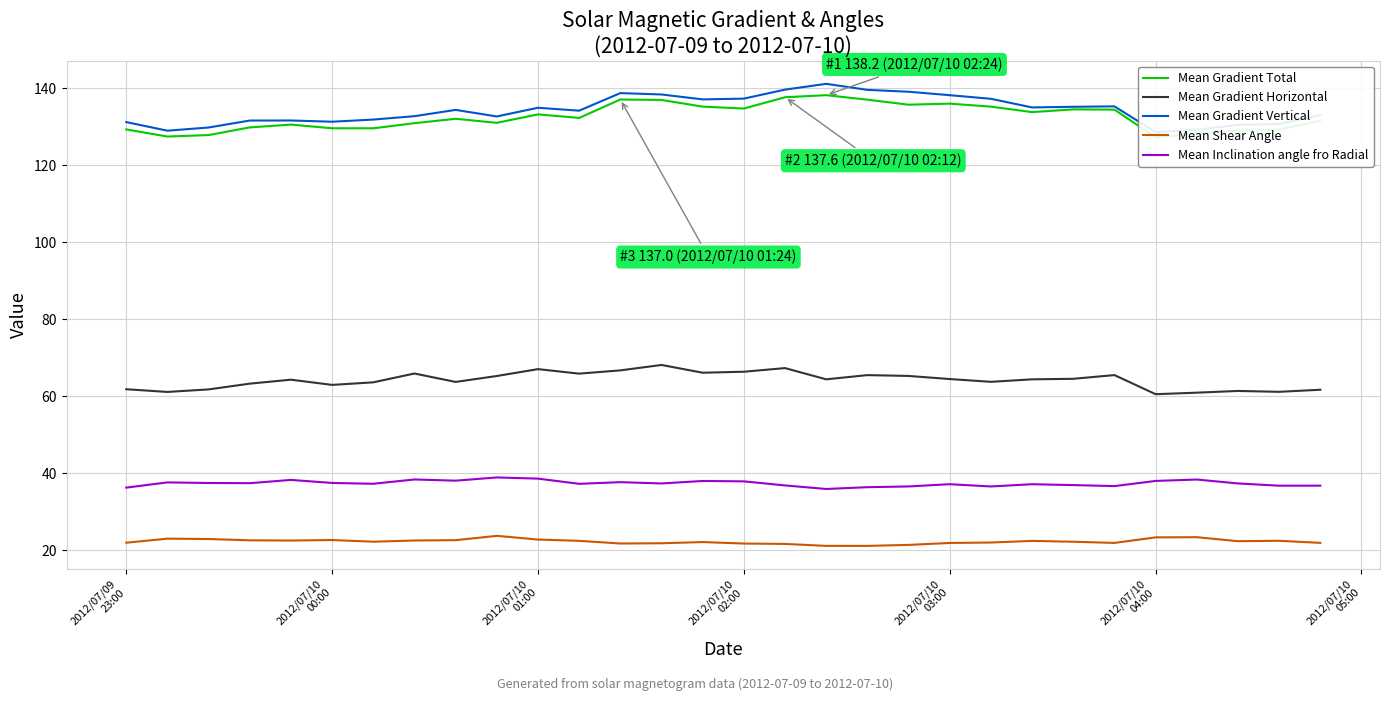

True or false: Mean Gradient Horizontal and Mean Shear Angle cross at least once.

False